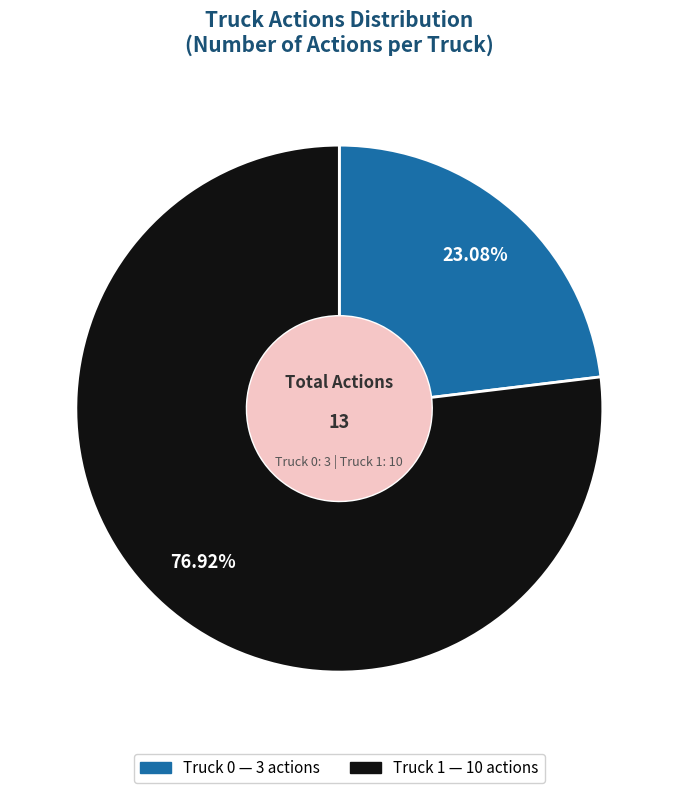

Is there a majority slice in this chart?

Yes